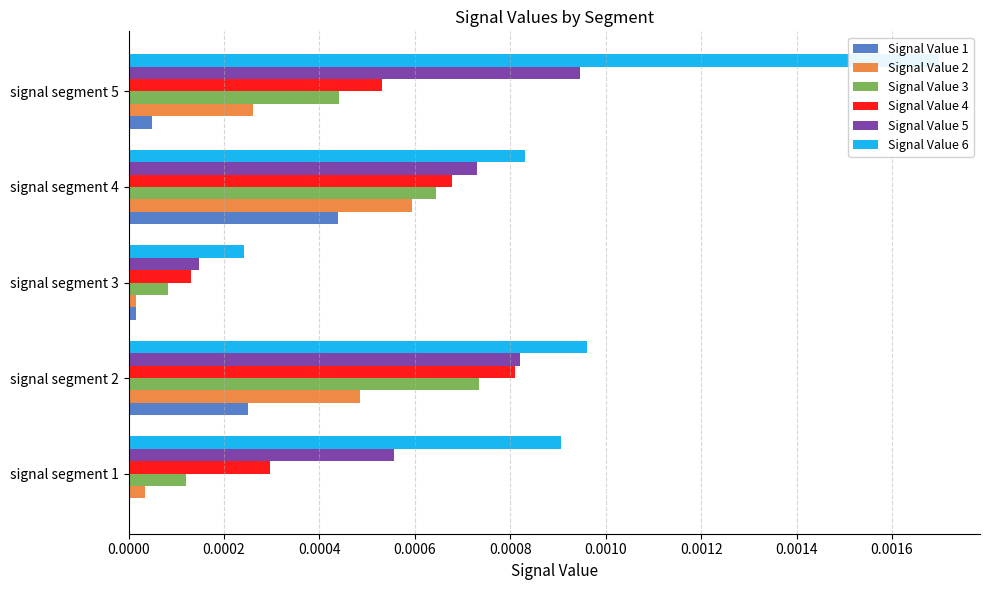

True or false: Signal Value 4 has a value of 0.0 at signal segment 3.

True